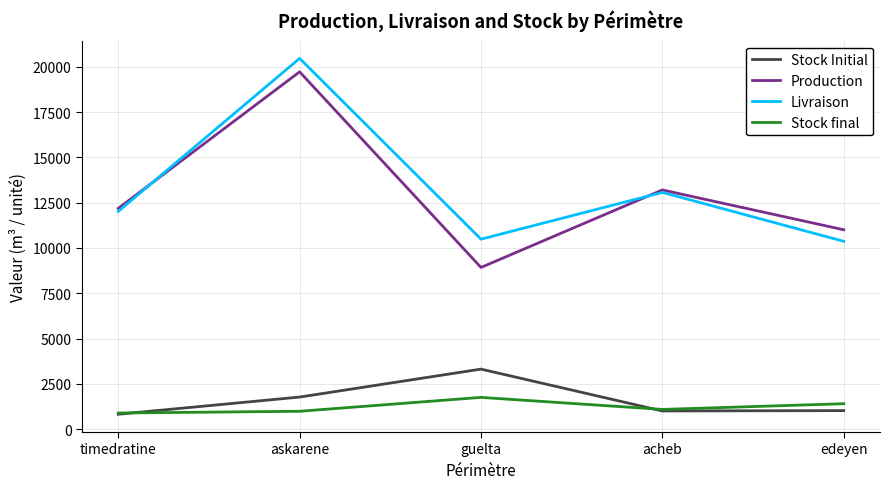

At which category does the chart reach its peak across all series?

askarene